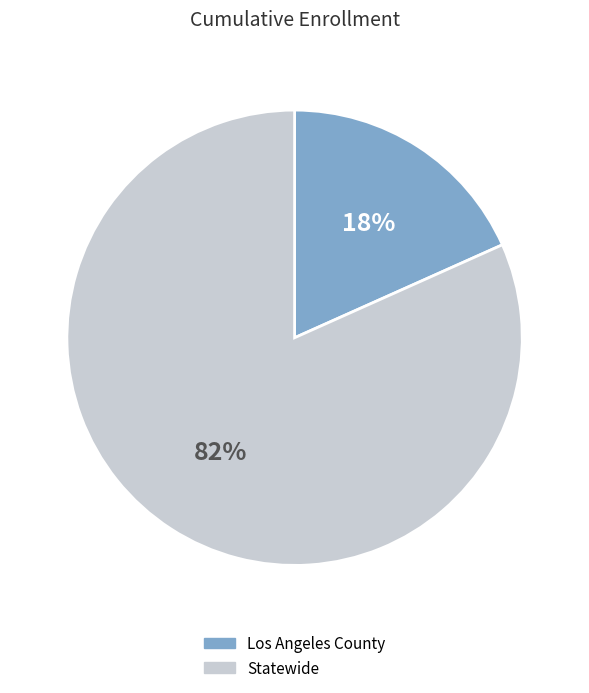

Rank the categories by value from lowest to highest.

Los Angeles County, Statewide